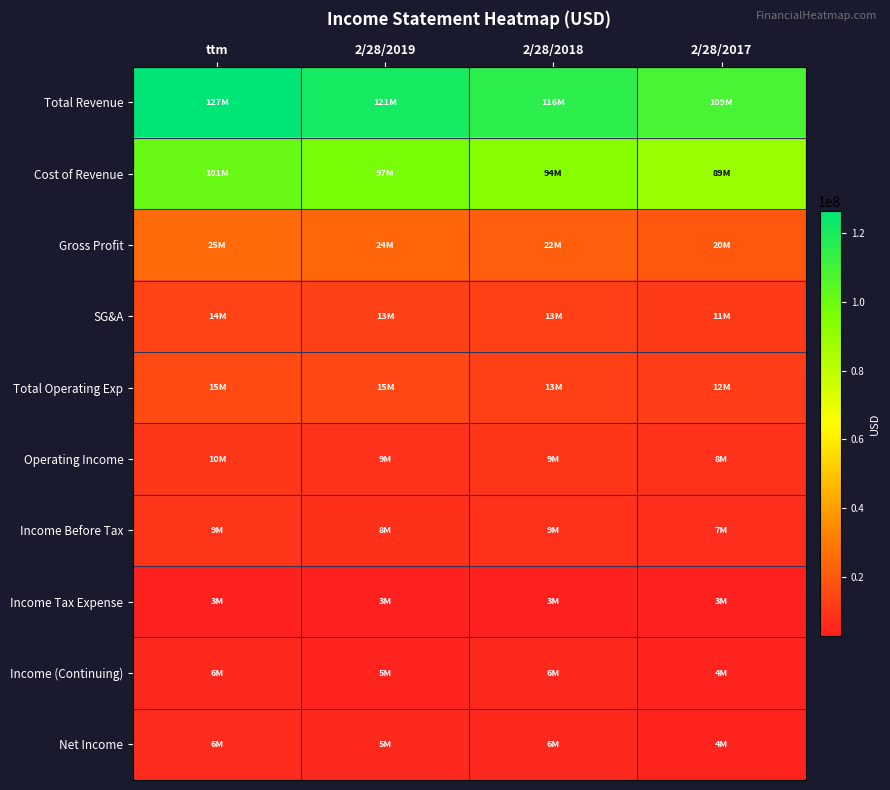

Between 2/28/2019 and 2/28/2018, which series saw the biggest shift?

Total Revenue